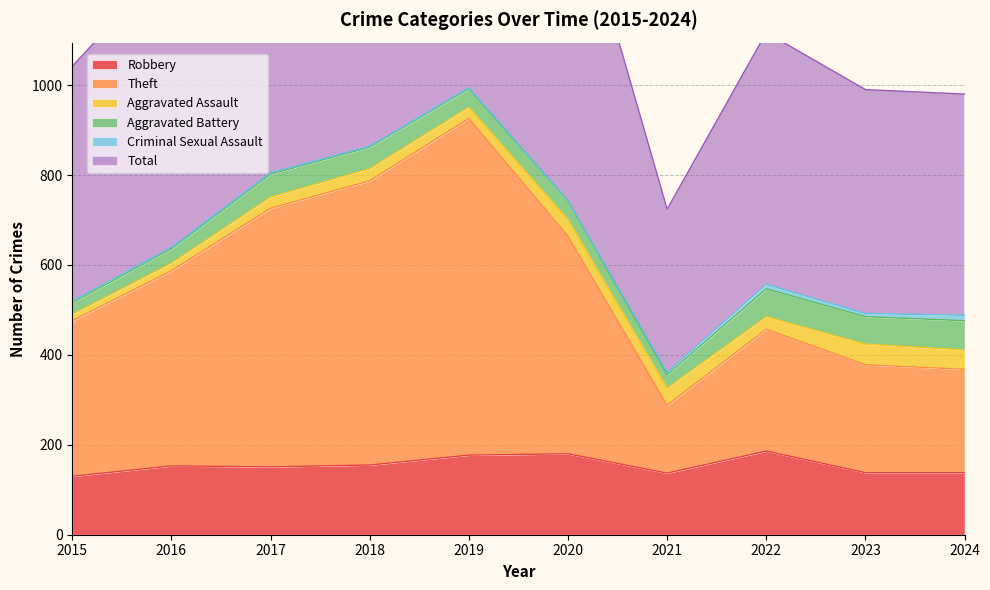

What is the minimum value for Robbery?

130